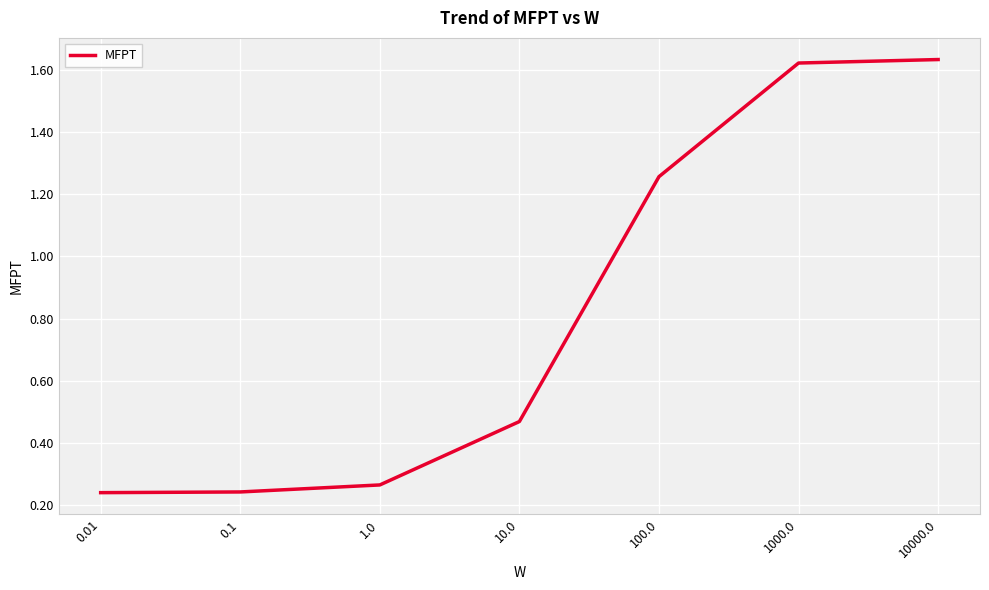

Count the values in the range 0 to 1.

4